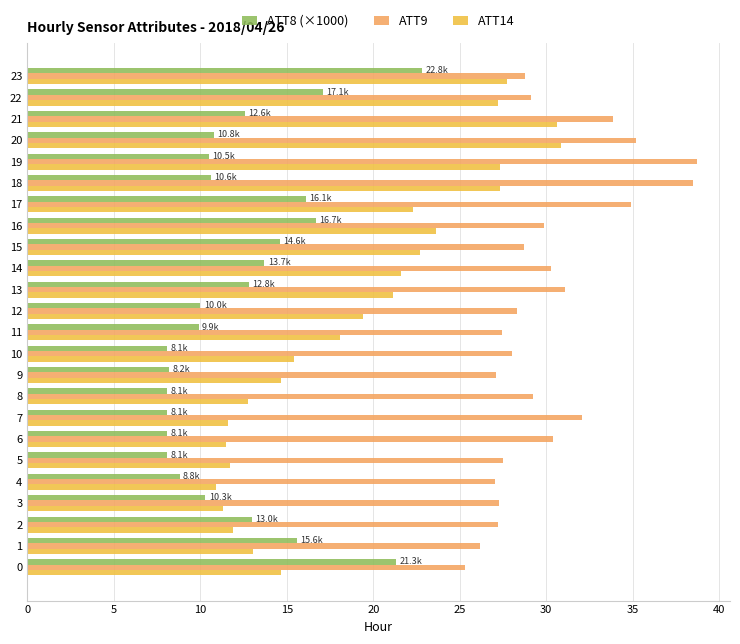

What is the greatest value displayed?

38.7